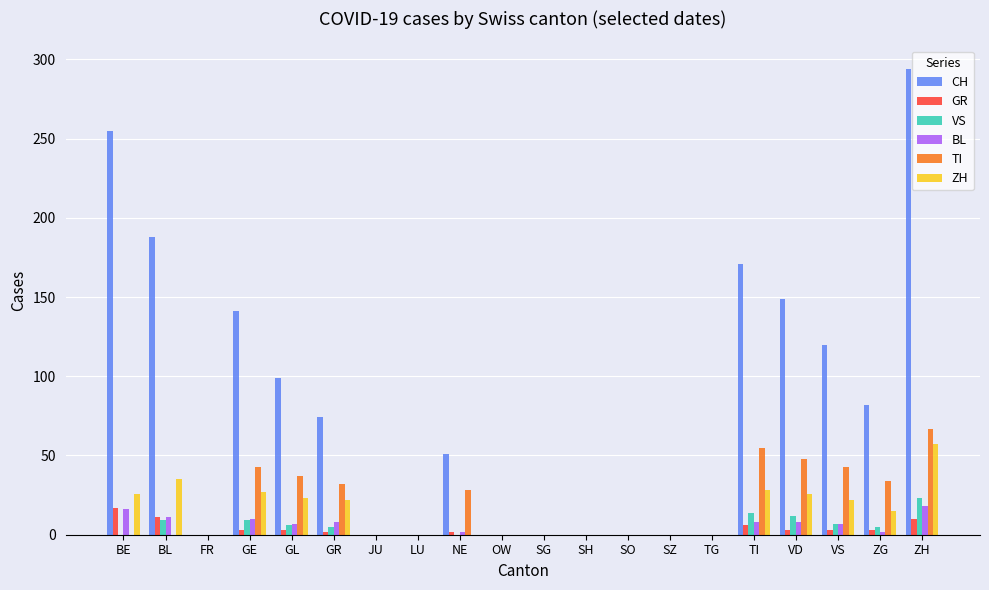

Which series has the largest range (max minus min)?

CH